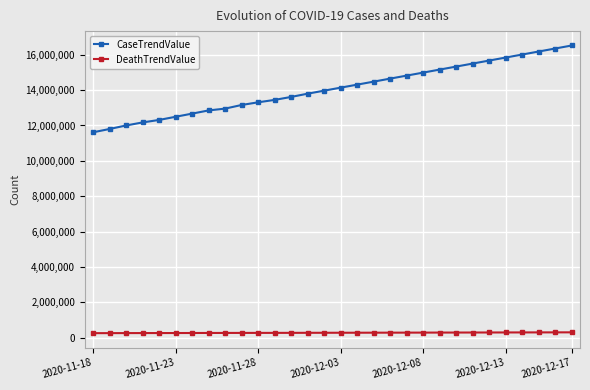

List the series in order of their peak value, highest first.

CaseTrendValue, DeathTrendValue